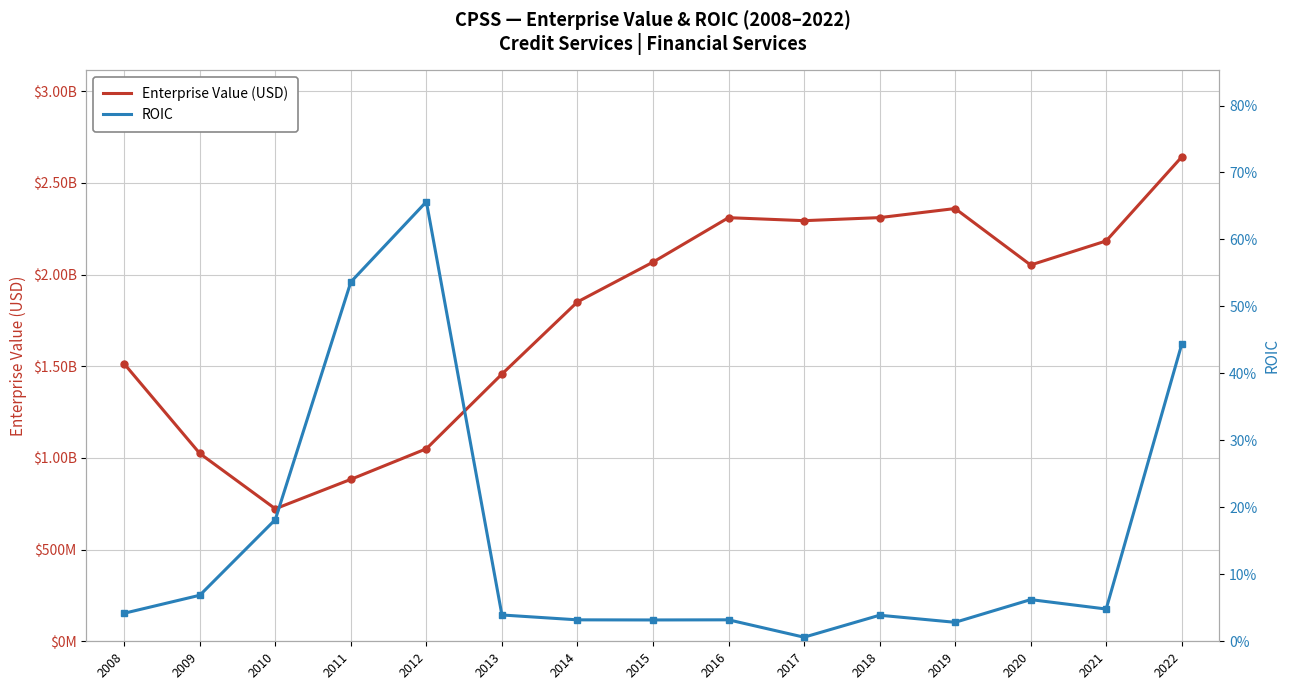

What is the approximate value of ROIC at 2022?

0.4